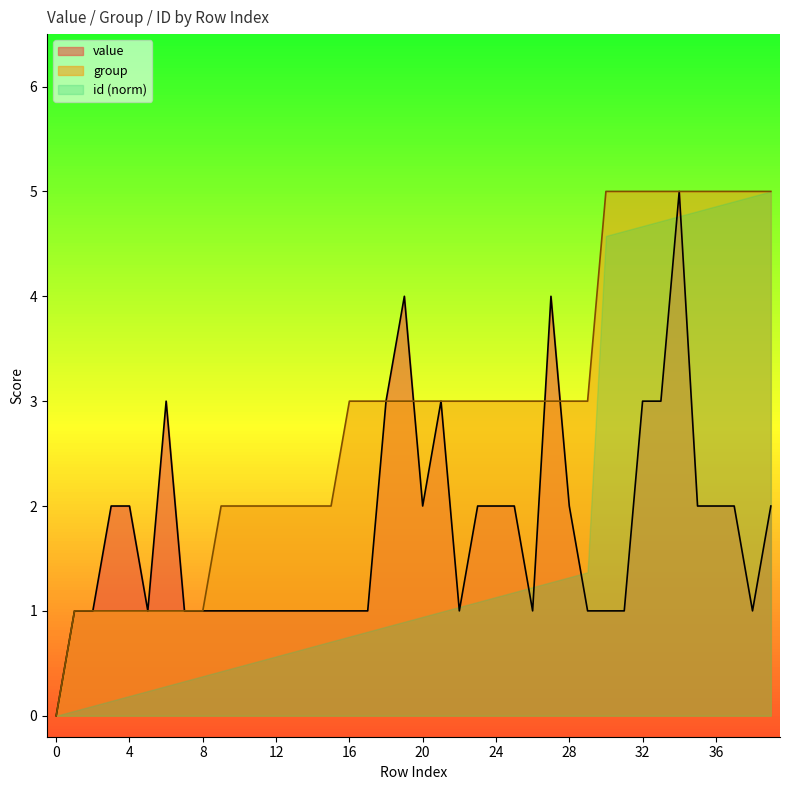

Between 4 and 34, which series saw the biggest shift?

group